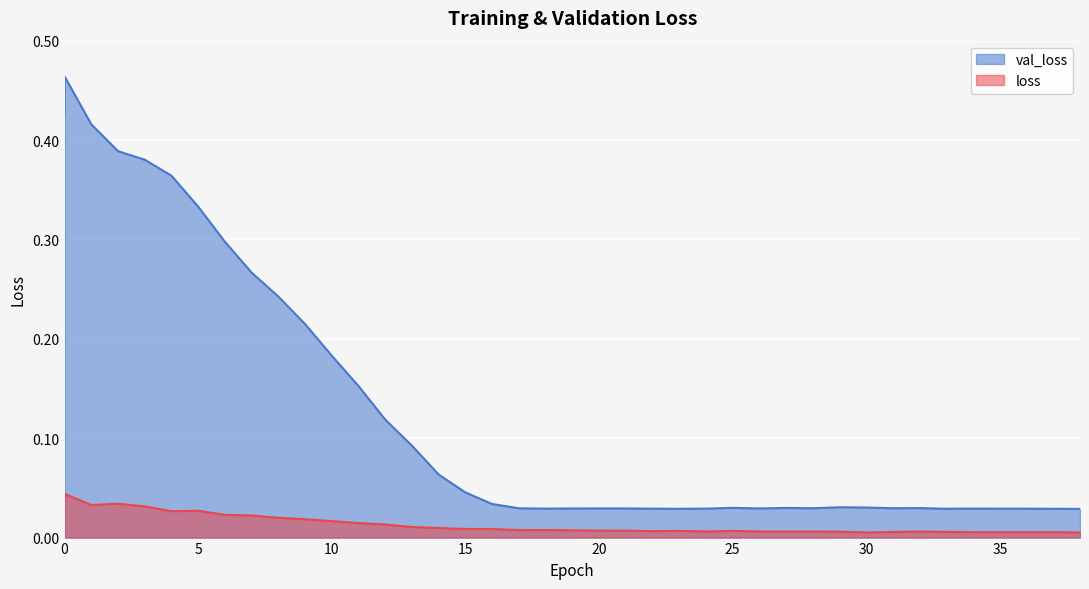

The value of loss at 16 is 0.0. True or false?

False